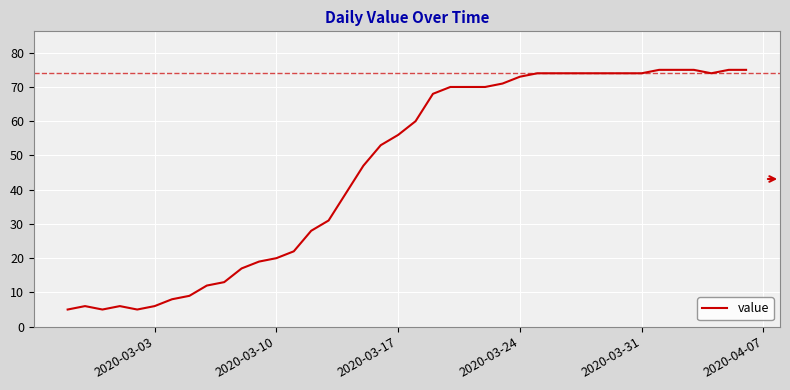

What is the smallest value displayed?

5